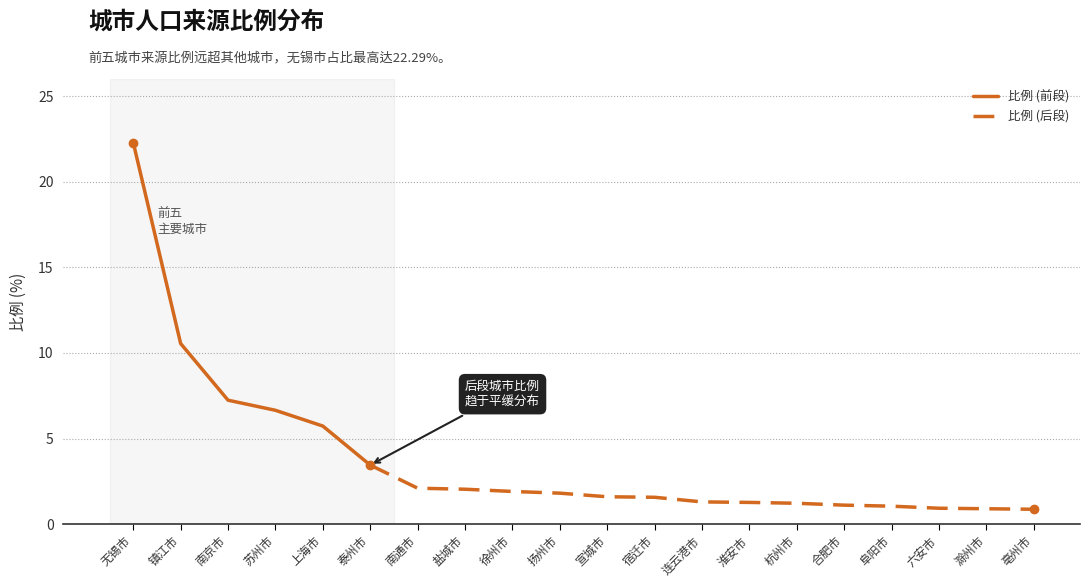

What is the label of the 16th point from the left?

合肥市